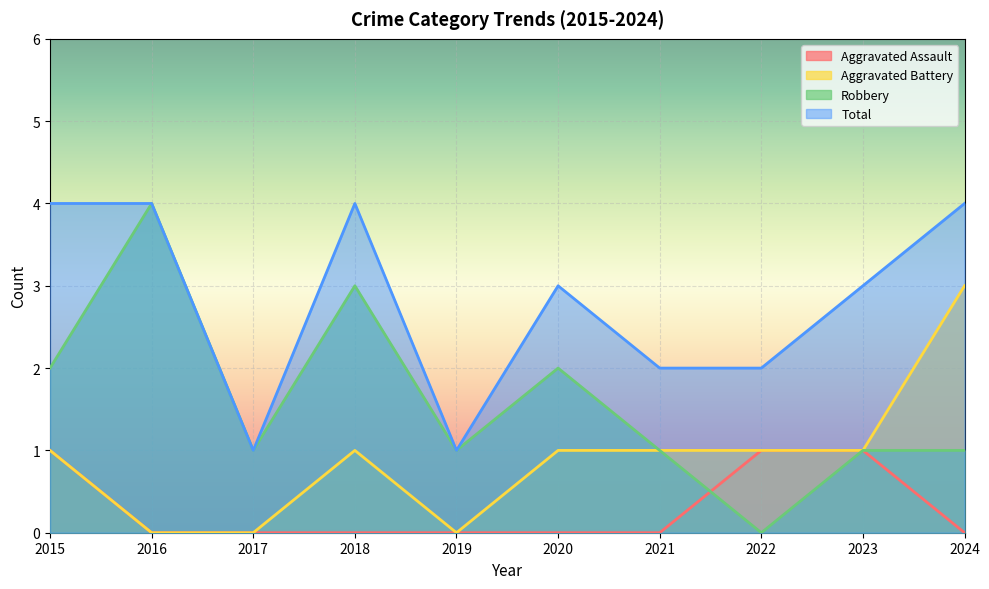

What is the difference between the Aggravated Battery values at 2023 and 2016?

1